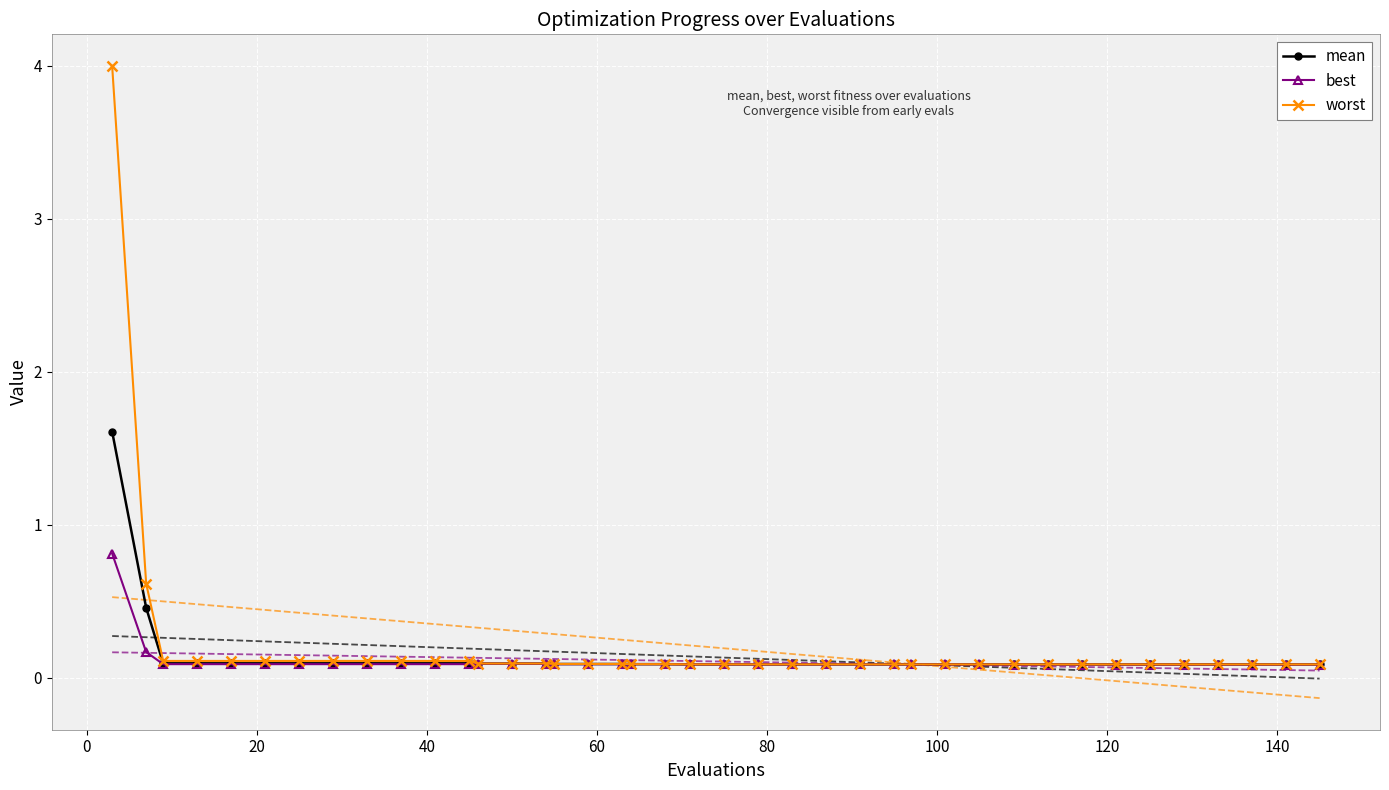

Count the best values in the range 0 to 1.

40